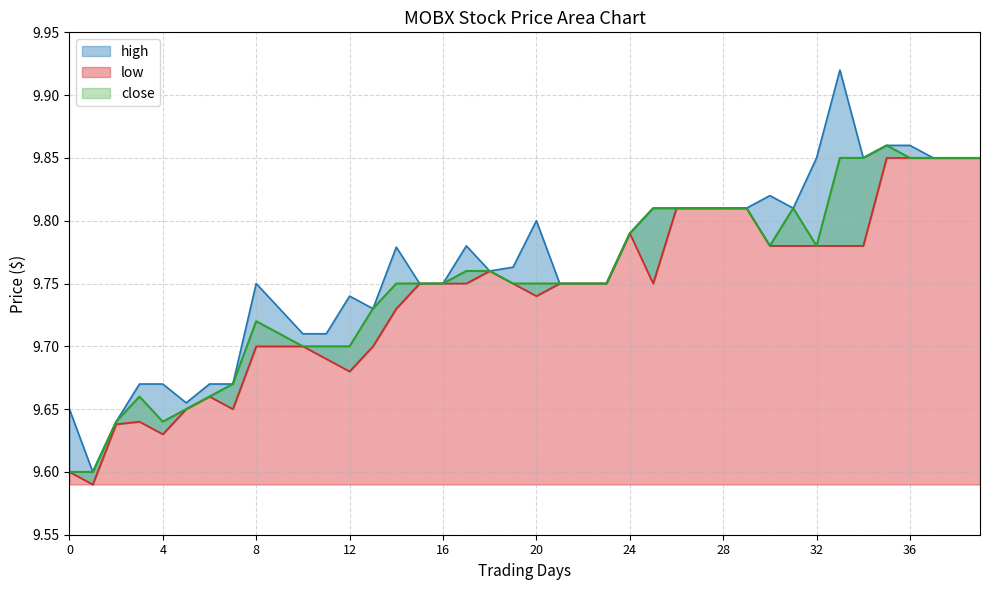

List the series in order of their overall mean, highest first.

high, close, low